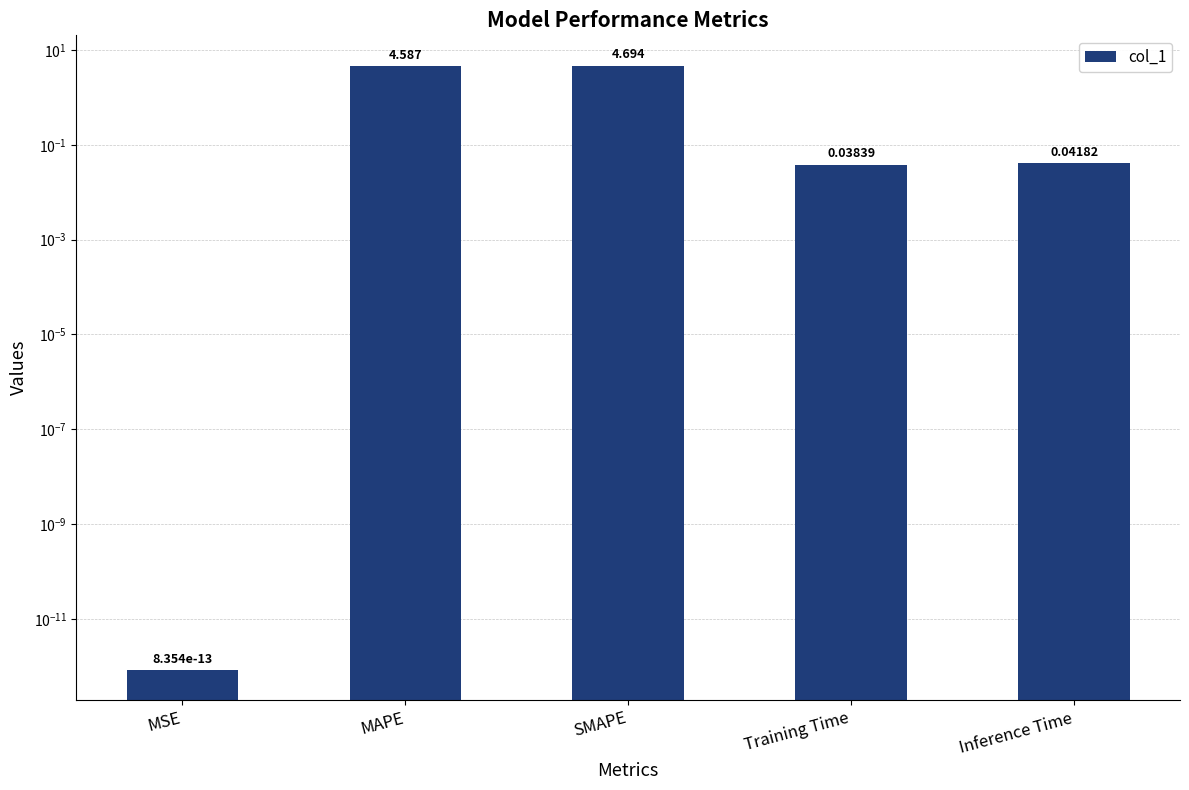

Is it true that the value at Inference Time is 0.0?

False